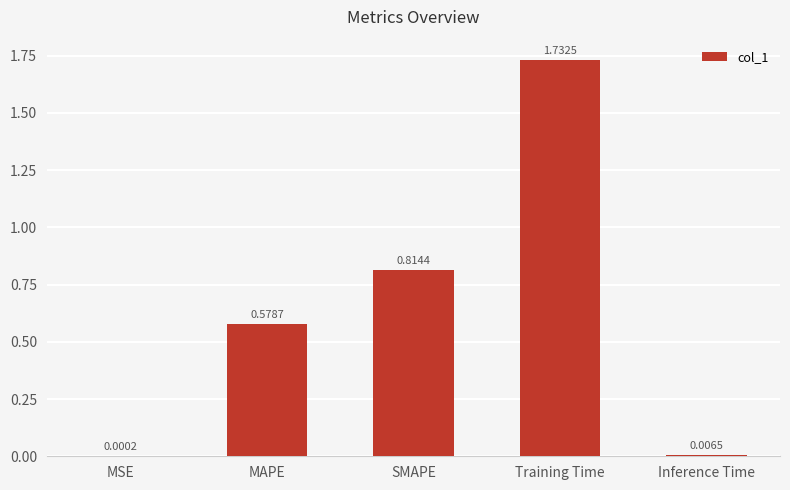

At which label is the value closest to 0?

MSE